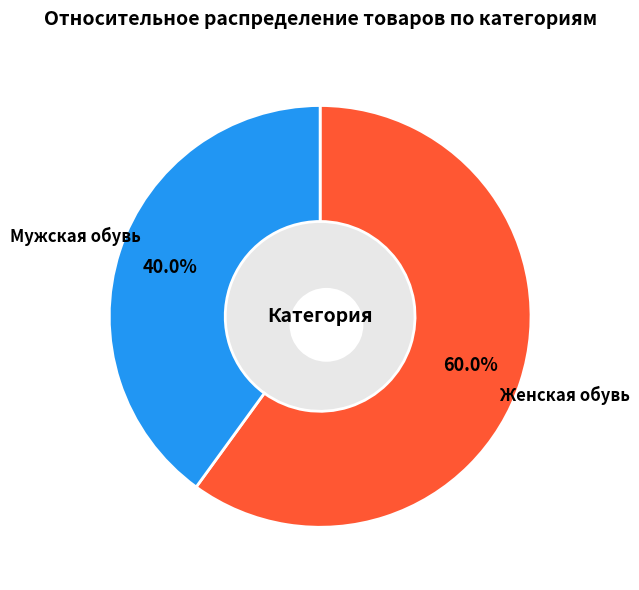

To the nearest percent, what is the difference between the Мужская обувь and Женская обувь slice percentages?

20%